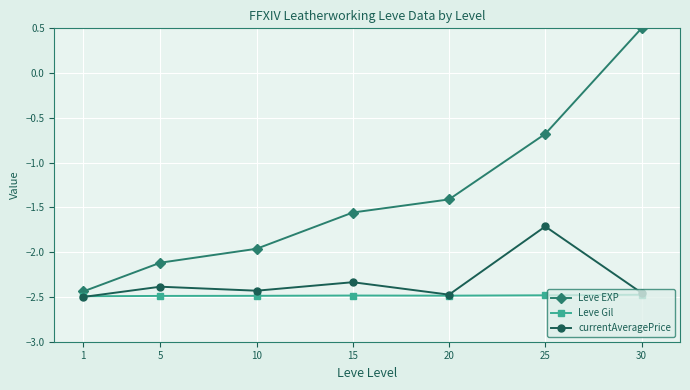

True or false: Leve EXP has more than 1 points higher than both neighbors.

False